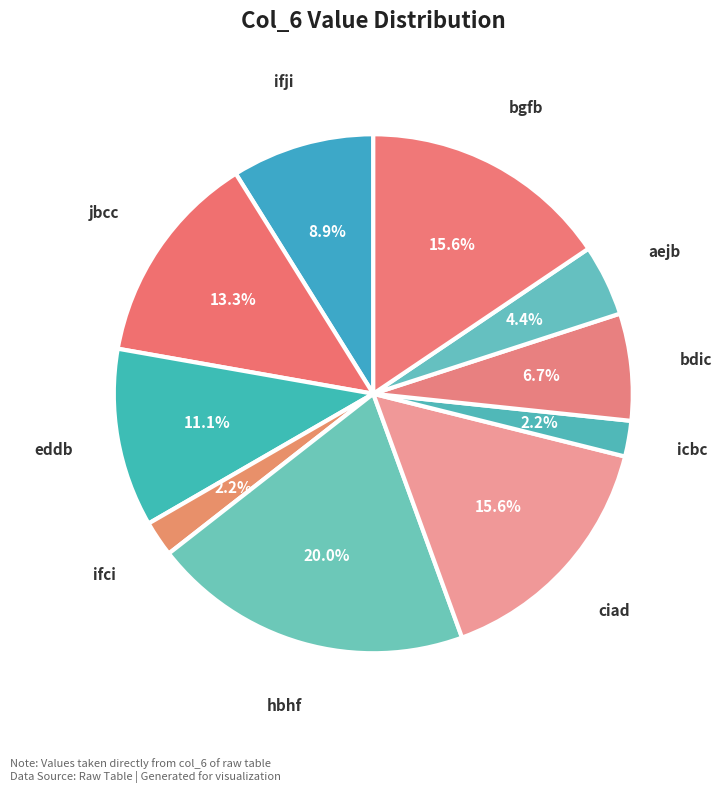

To the nearest percent, what portion does hbhf represent?

20%